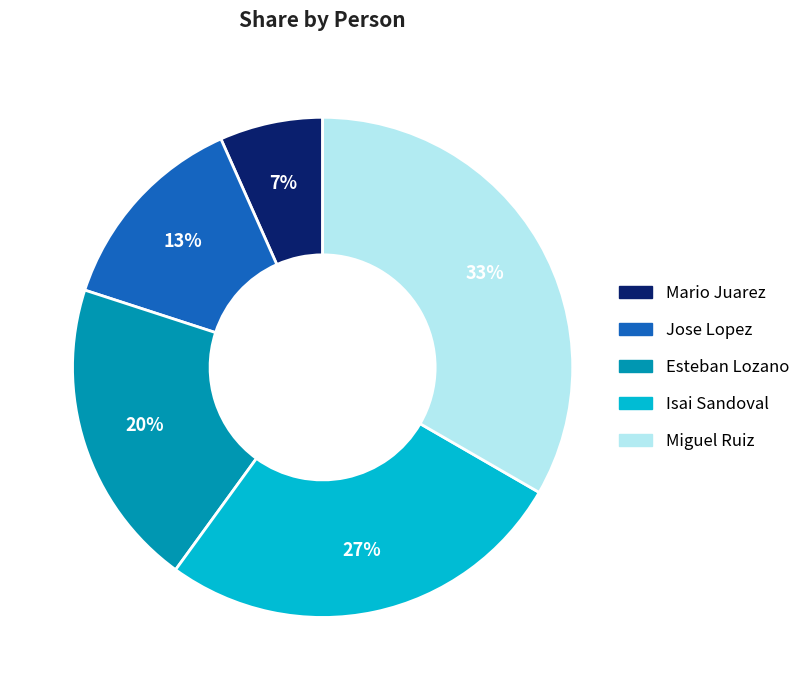

True or false: Jose Lopez accounts for 8% of the total.

False